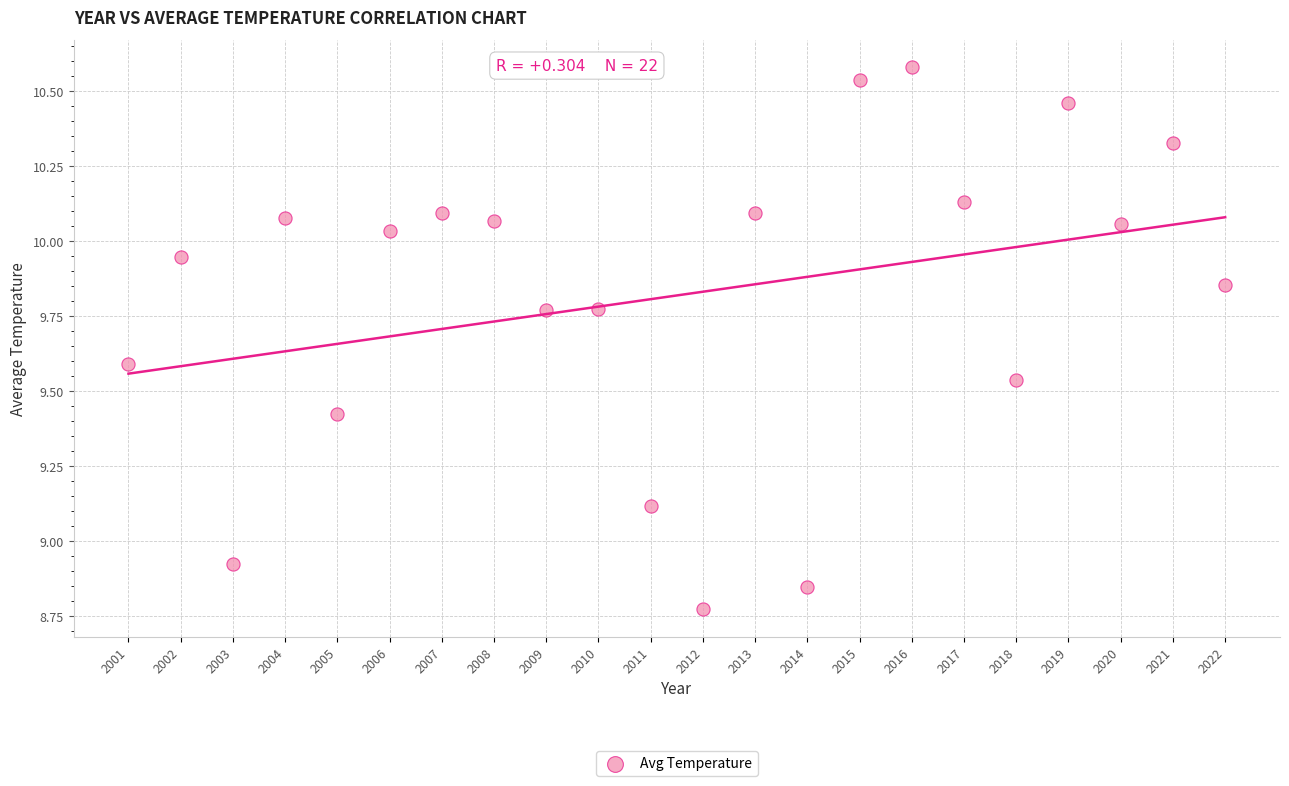

What is the range of X values (max minus min)?

21.0